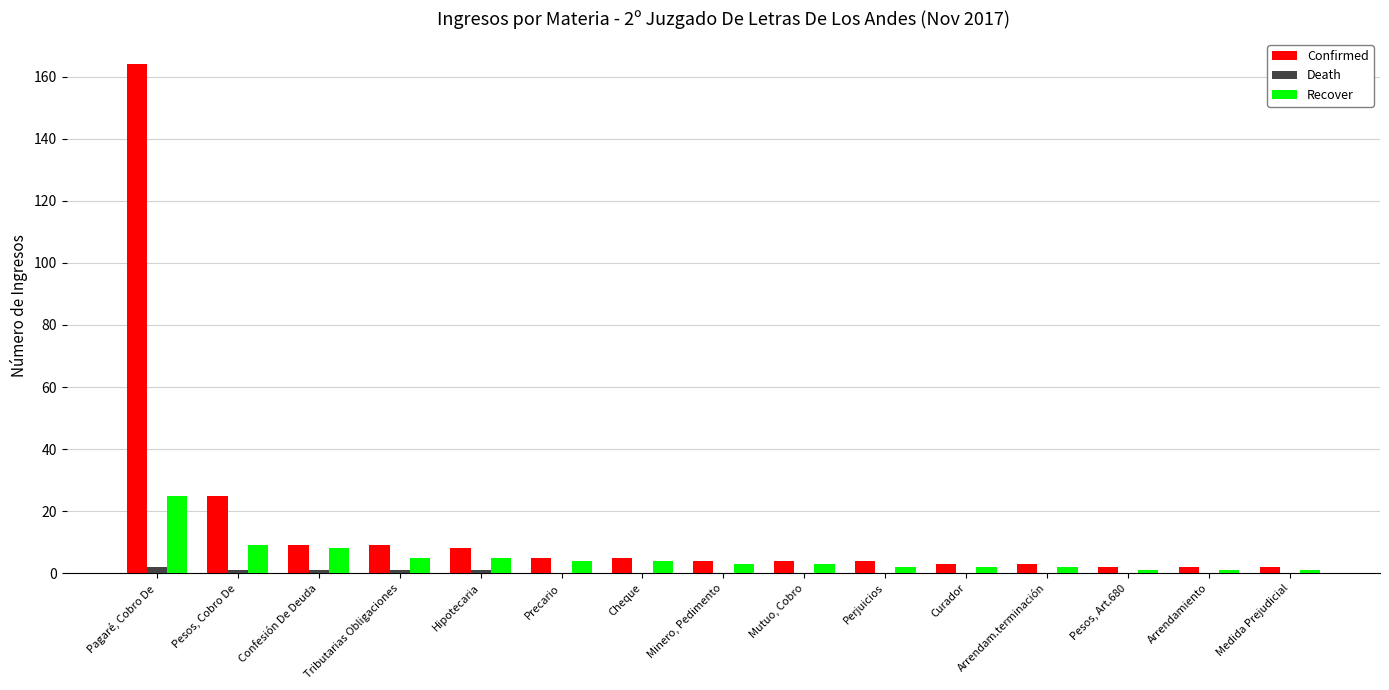

The value of Confirmed at Pagaré, Cobro De is 164. True or false?

True